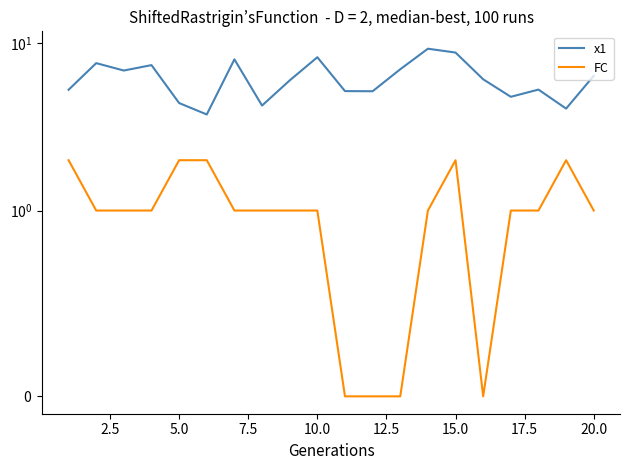

How many interior local peaks does the x1 series have?

6